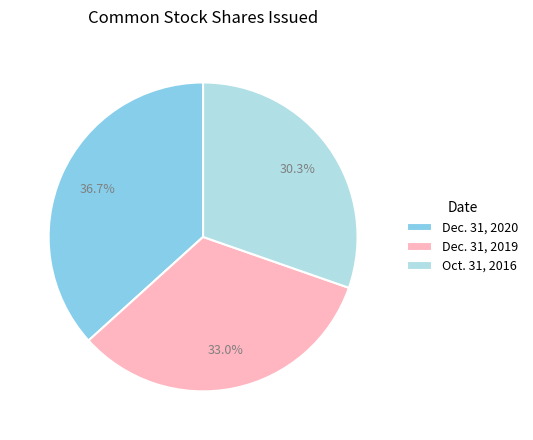

Rank the categories by value from highest to lowest.

Dec. 31, 2020, Dec. 31, 2019, Oct. 31, 2016